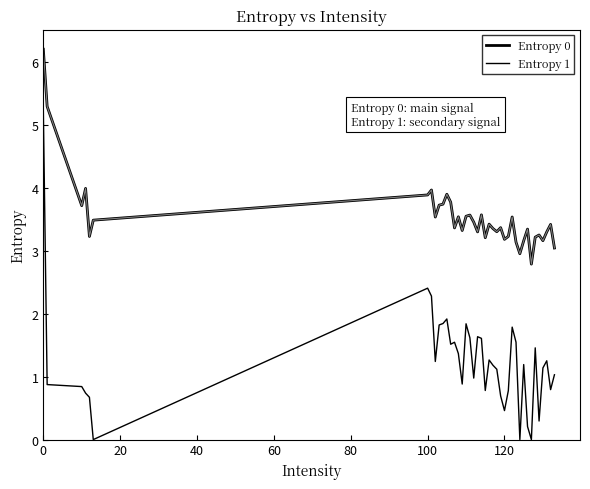

What is the sum of all Entropy 1 values?

49.8